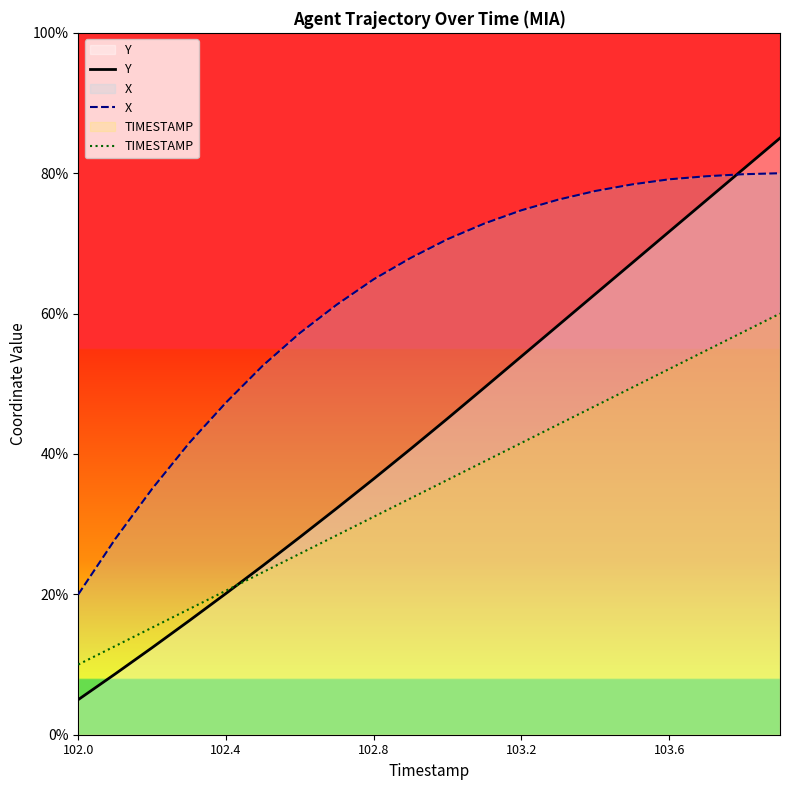

Which series has the largest total across all categories?

X